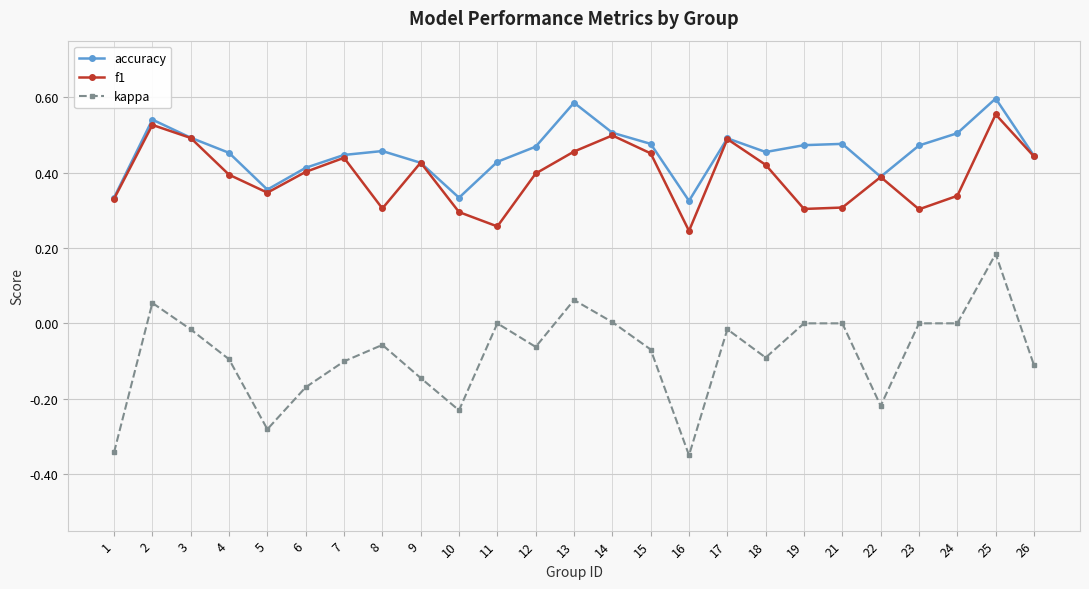

Which series has the largest range (max minus min)?

kappa